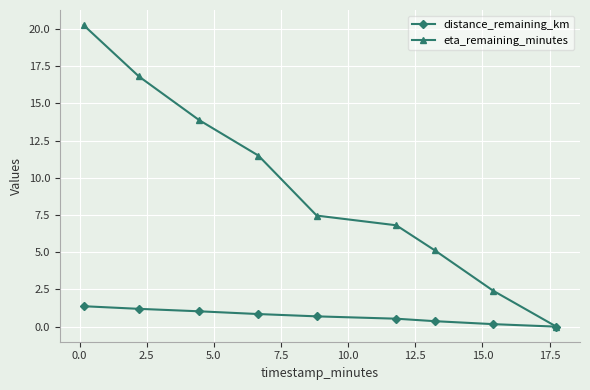

What is the value of the eta_remaining_minutes point at the 8th from the left?

2.4